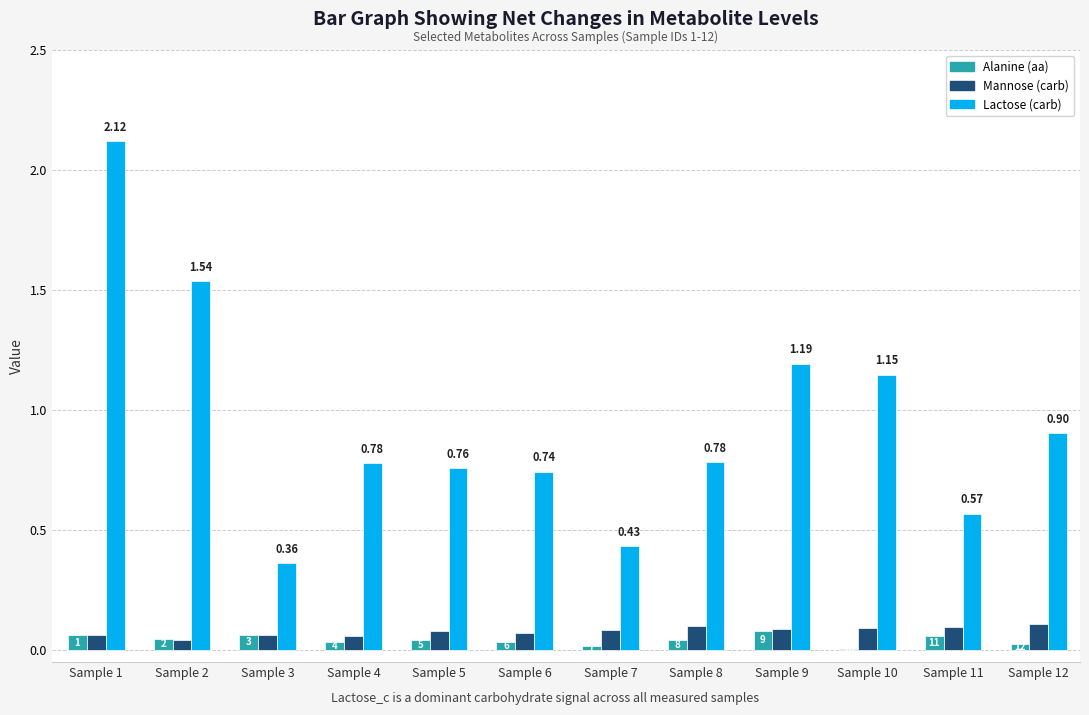

At which category is the sum across all series the highest?

Sample 1